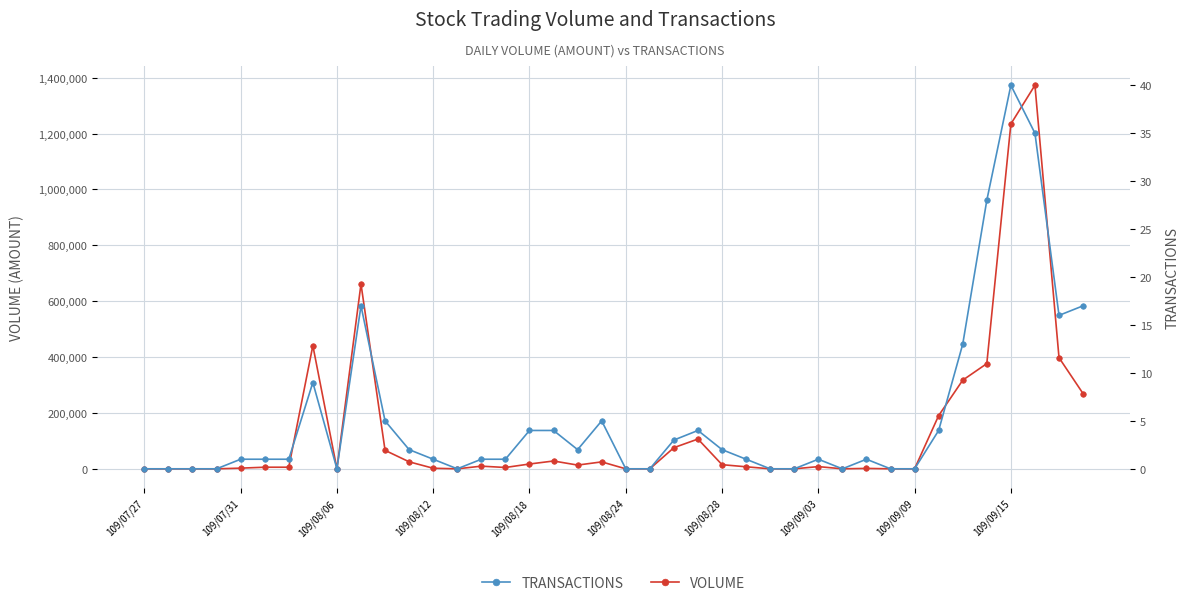

Reading left to right, what are all the values shown in this chart?

VOLUME: 0	0	0	0	2400	5750	5750	440970	0	661610	66140	25070	2020	0	9500	4800	17200	28000	13380	24810	0	0	75700	106600	14800	7300	0	0	7900	0	1480	0	0	190500	317290	376550	1234300	1372920	397810	269220
TRANSACTIONS: 0	0	0	0	1	1	1	9	0	17	5	2	1	0	1	1	4	4	2	5	0	0	3	4	2	1	0	0	1	0	1	0	0	4	13	28	40	35	16	17